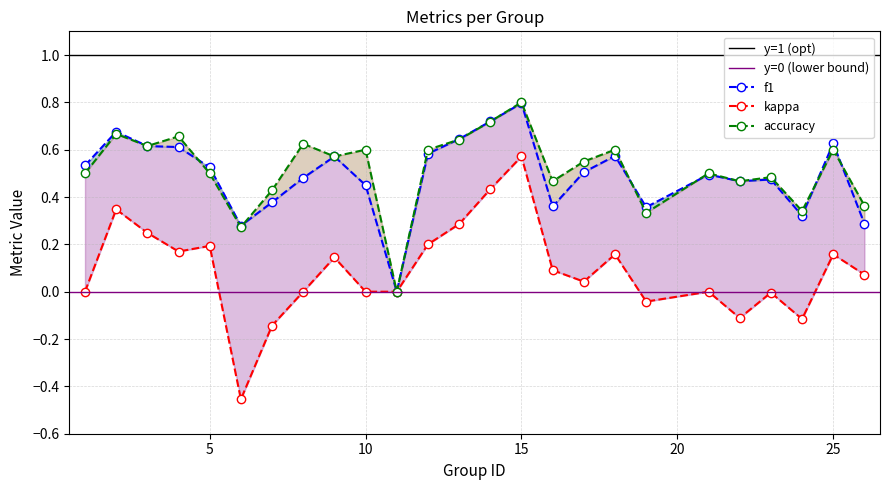

What is the highest value of the kappa (open) series?

0.6